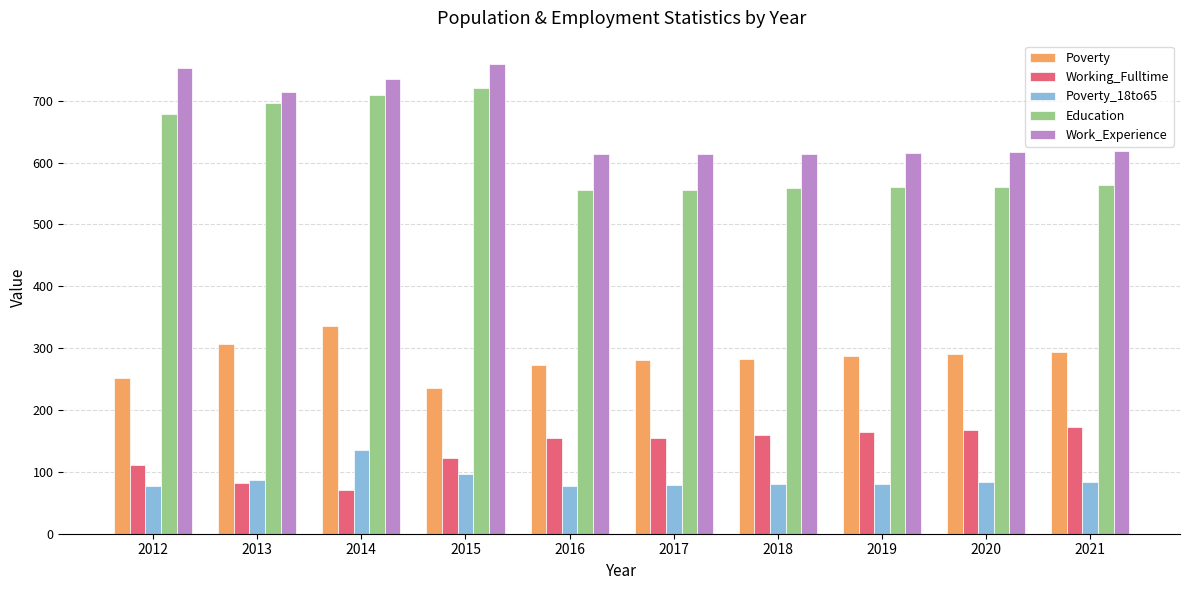

How many data points in Work_Experience are less than 618?

5